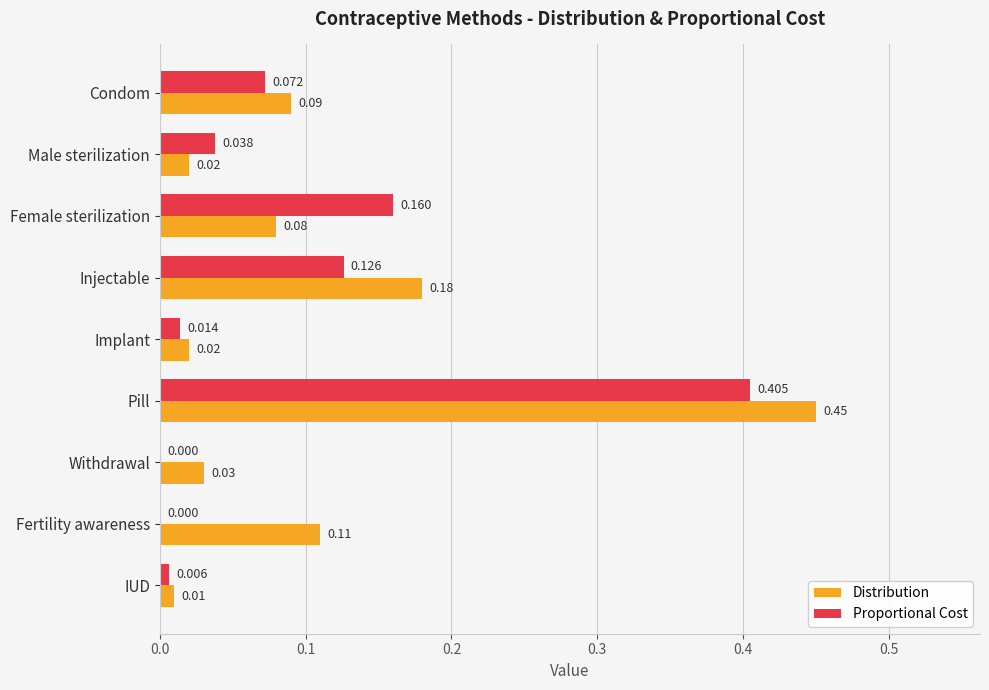

Where is Distribution nearest to the value 0?

IUD